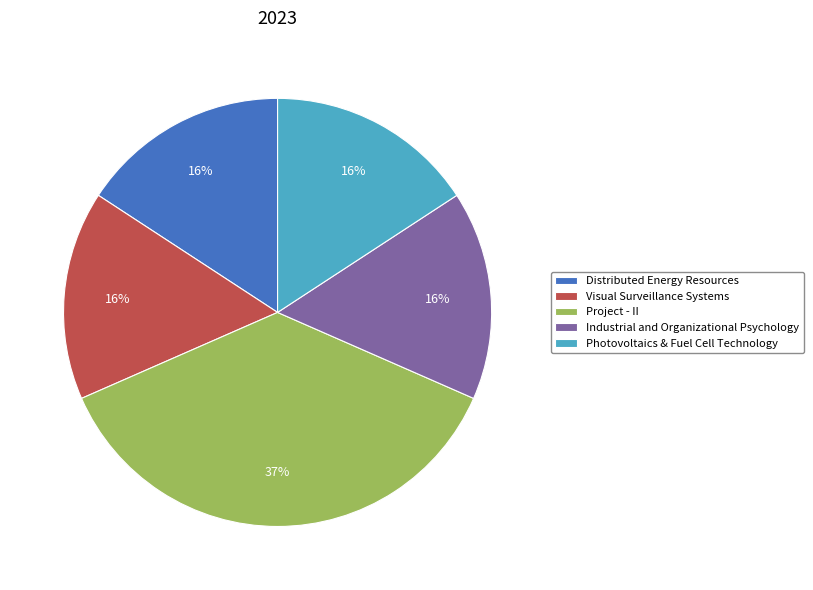

Is the sum of Project - II and Industrial and Organizational Psychology greater than half?

Yes